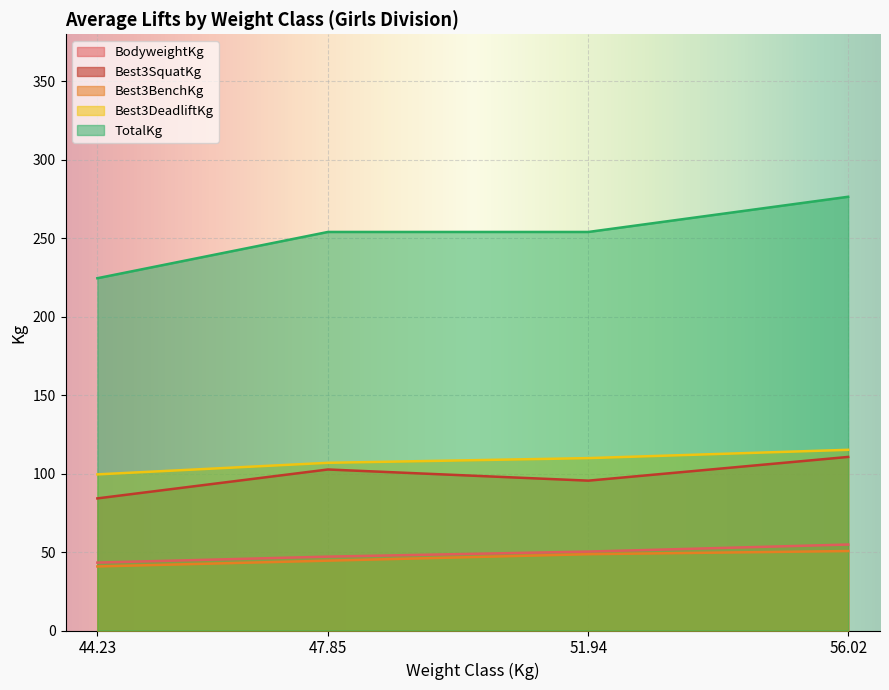

Which series has the largest total across all categories?

TotalKg